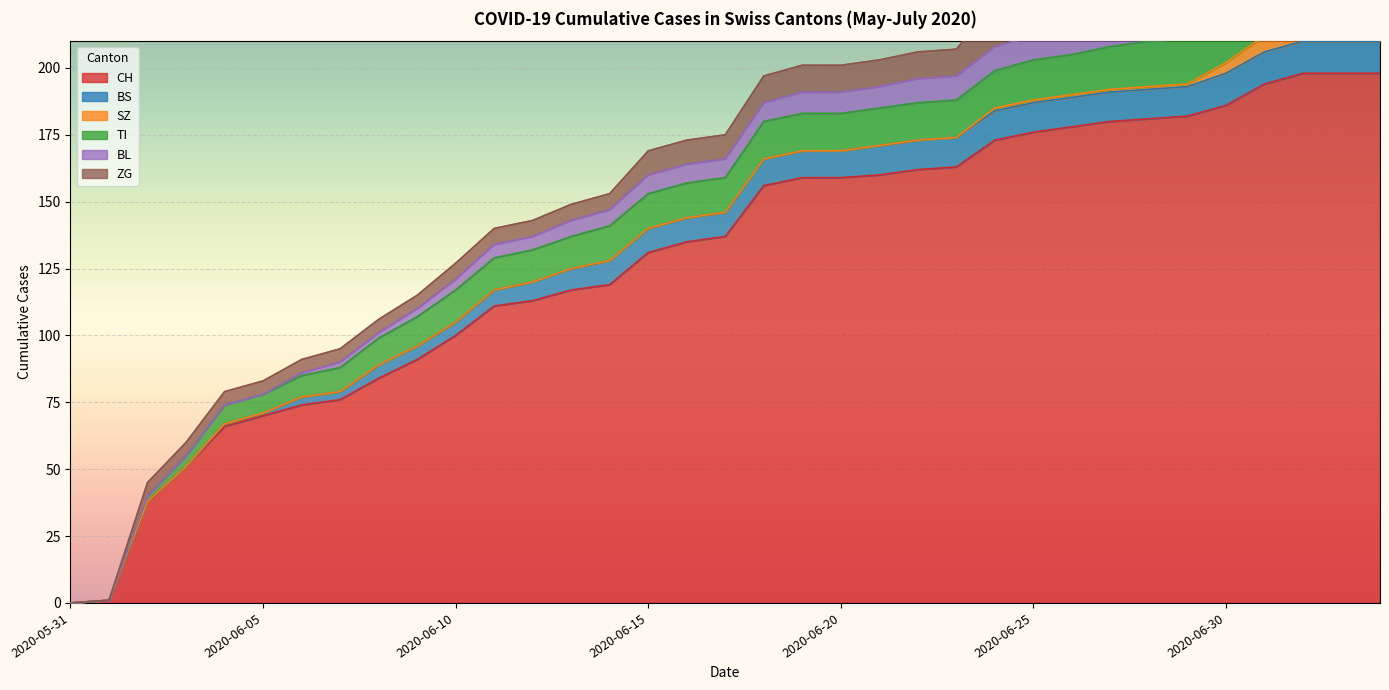

Is it true that SZ equals 4 at 2020-06-01?

False